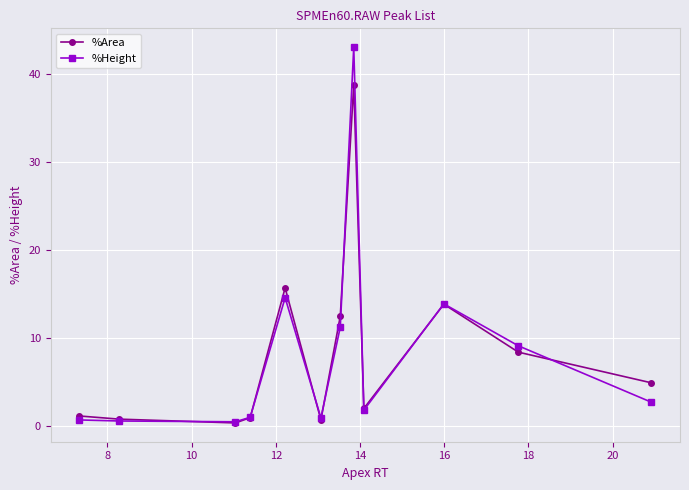

What is the value of the %Area point at the 7th from the left?

12.5